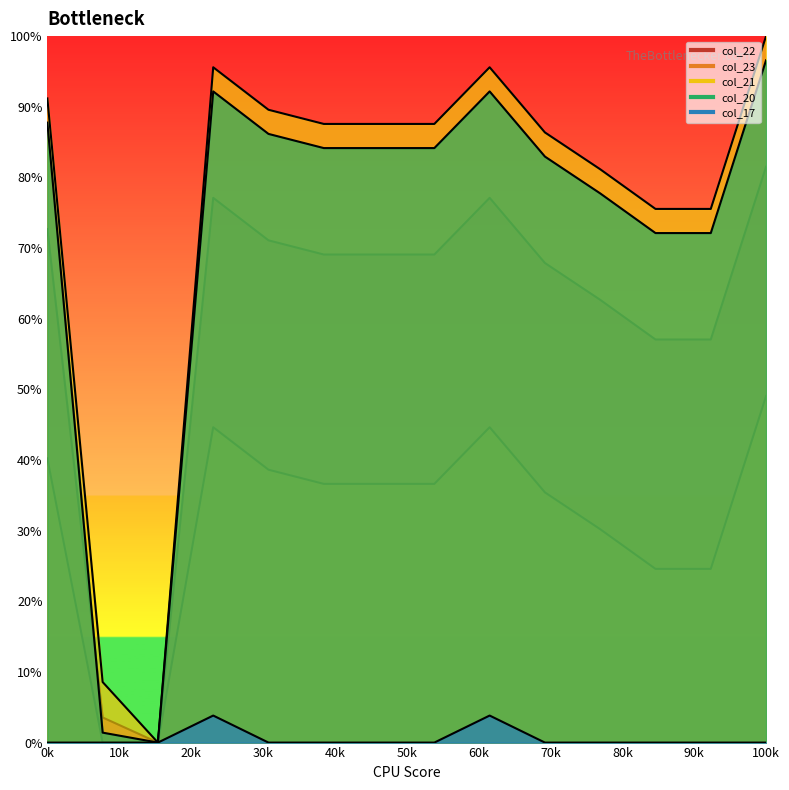

In col_22, how many points are higher than both neighbors (excluding endpoints)?

2